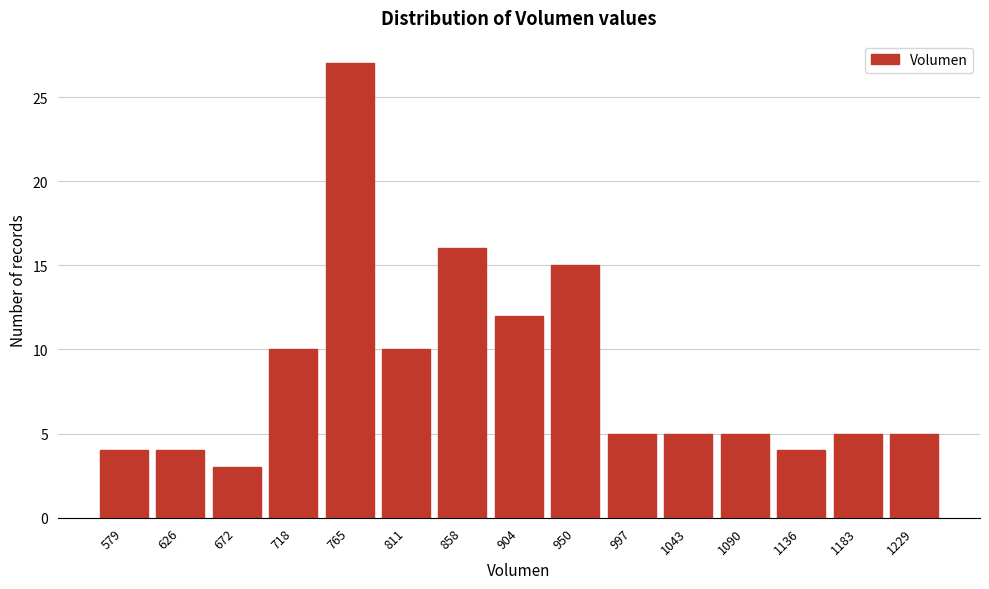

Reading left to right, list all the values displayed in this chart.

579=4	626=4	672=3	718=10	765=27	811=10	858=16	904=12	950=15	997=5	1043=5	1090=5	1136=4	1183=5	1229=5